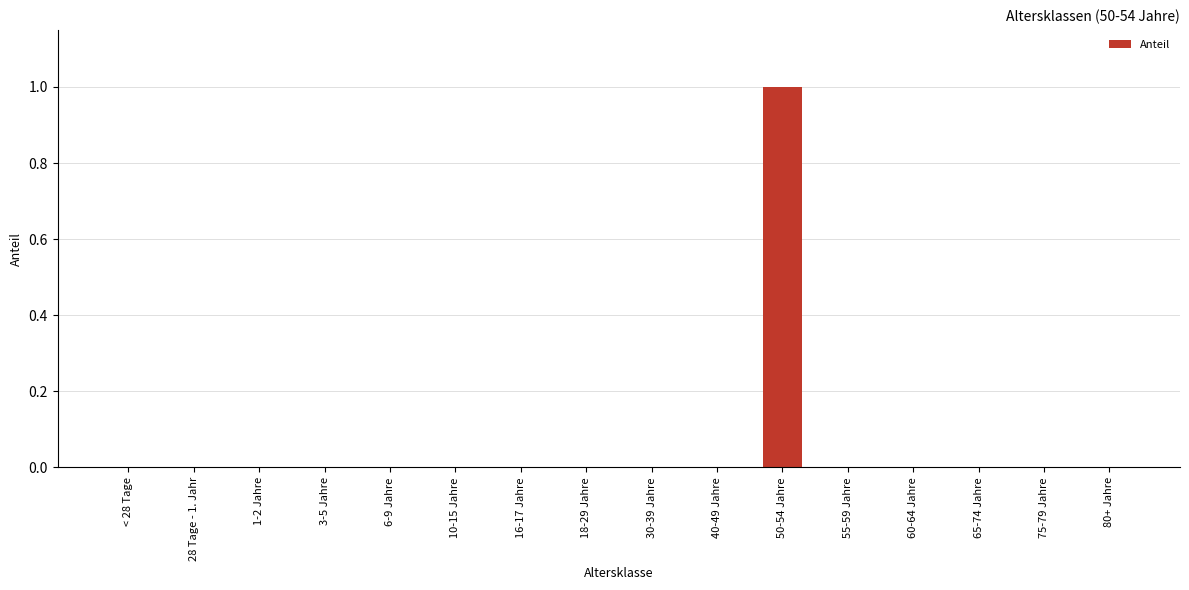

How many values are between 0 and 1?

16